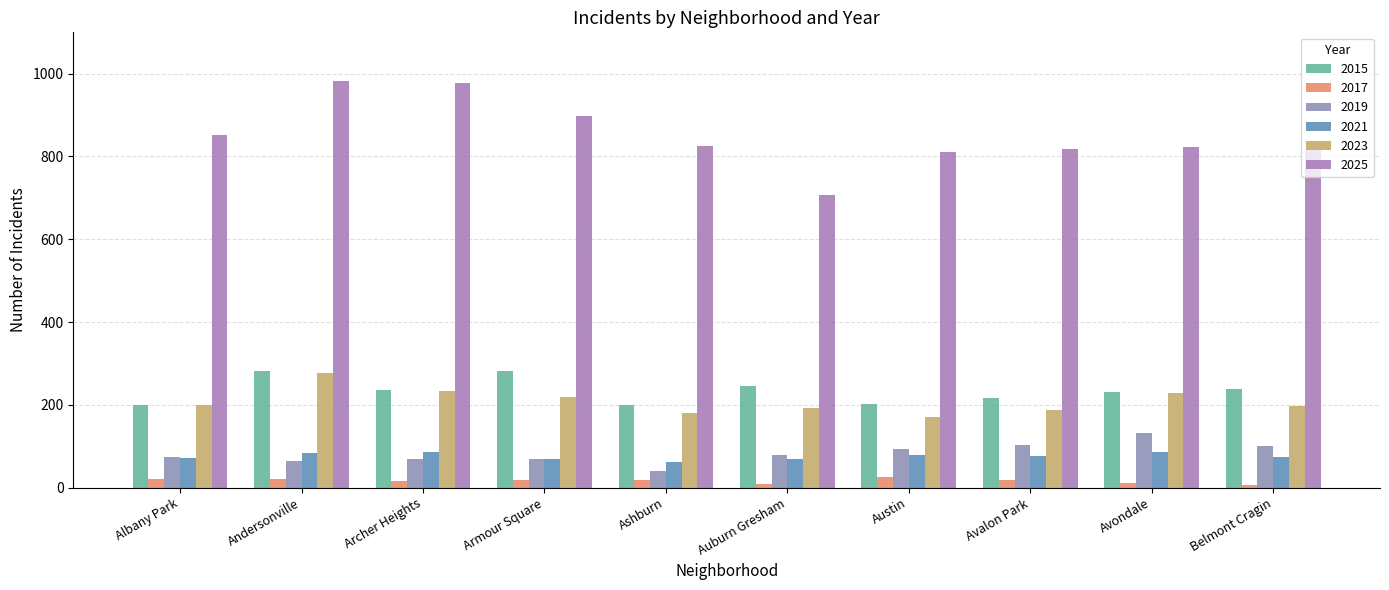

What is the difference between the 2019 values at Andersonville and Auburn Gresham?

13